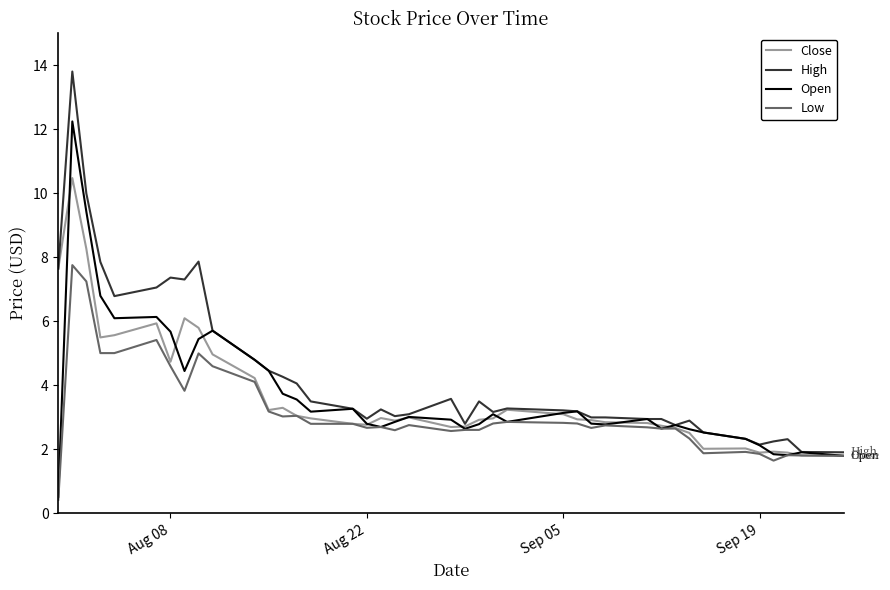

What is the maximum value for High?

13.8